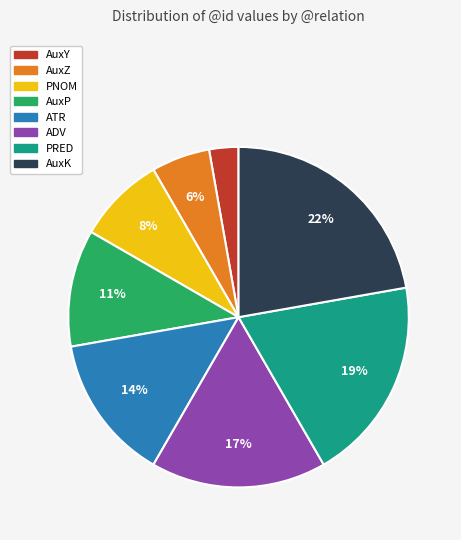

Between AuxK and AuxP, which is larger?

AuxK